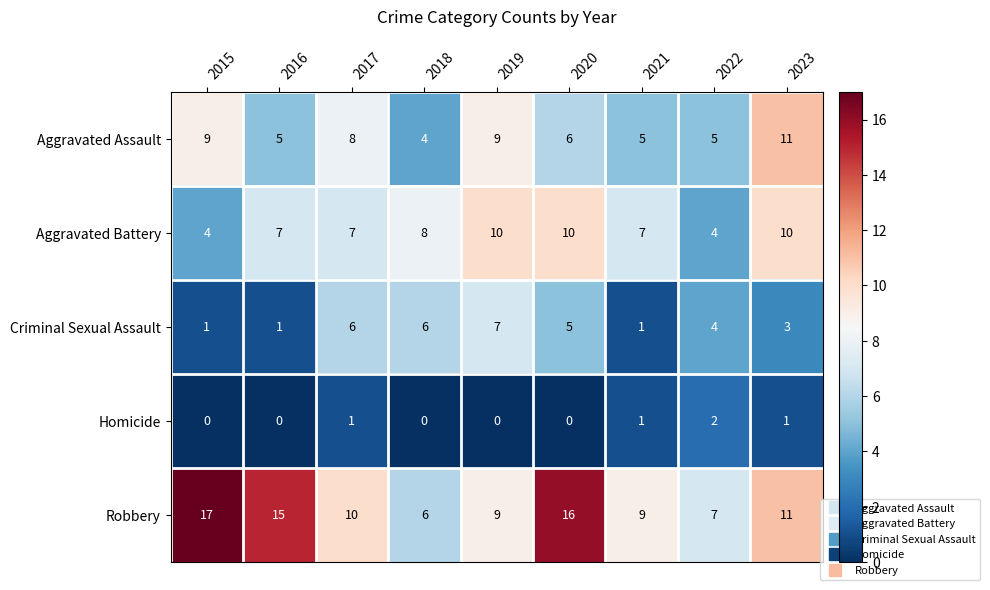

Where does the Criminal Sexual Assault series first go above 4?

2017